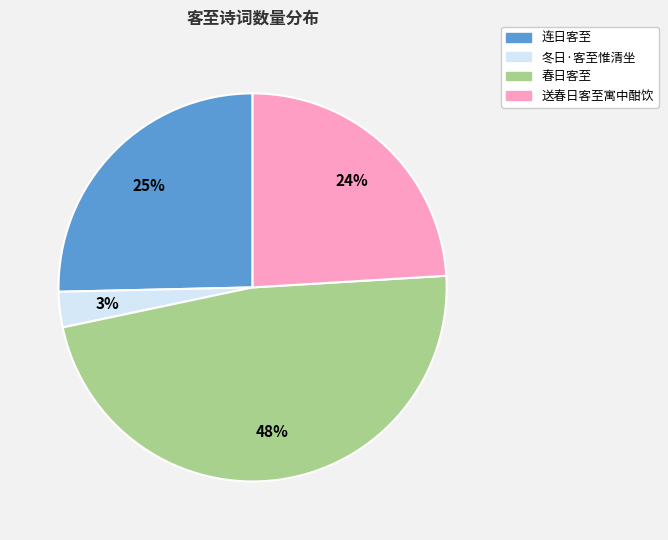

Combined, do 春日客至 and 冬日·客至惟清坐 account for over 50%?

Yes